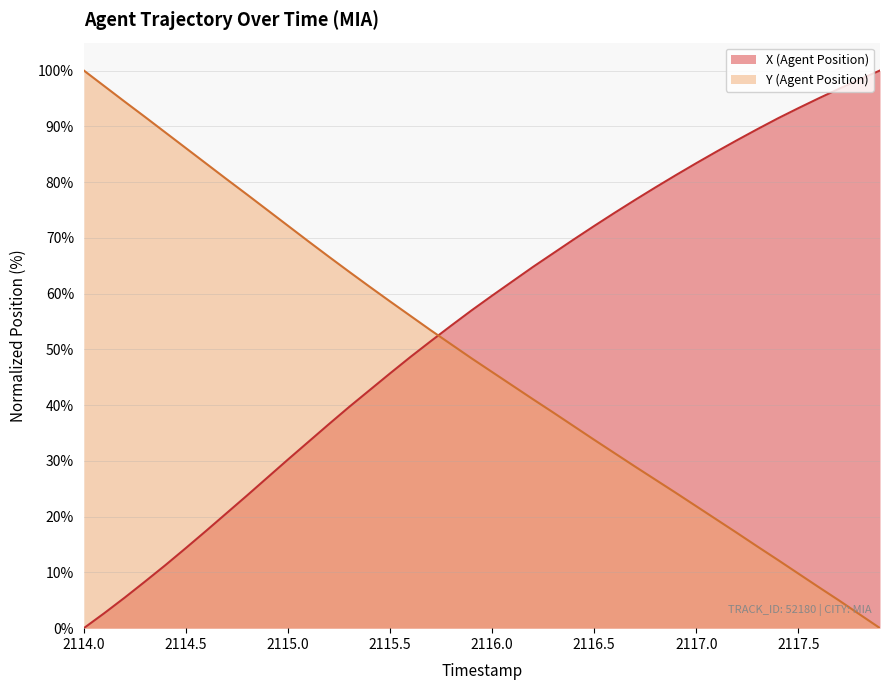

What is the maximum value for X (Agent Position)?

100.0